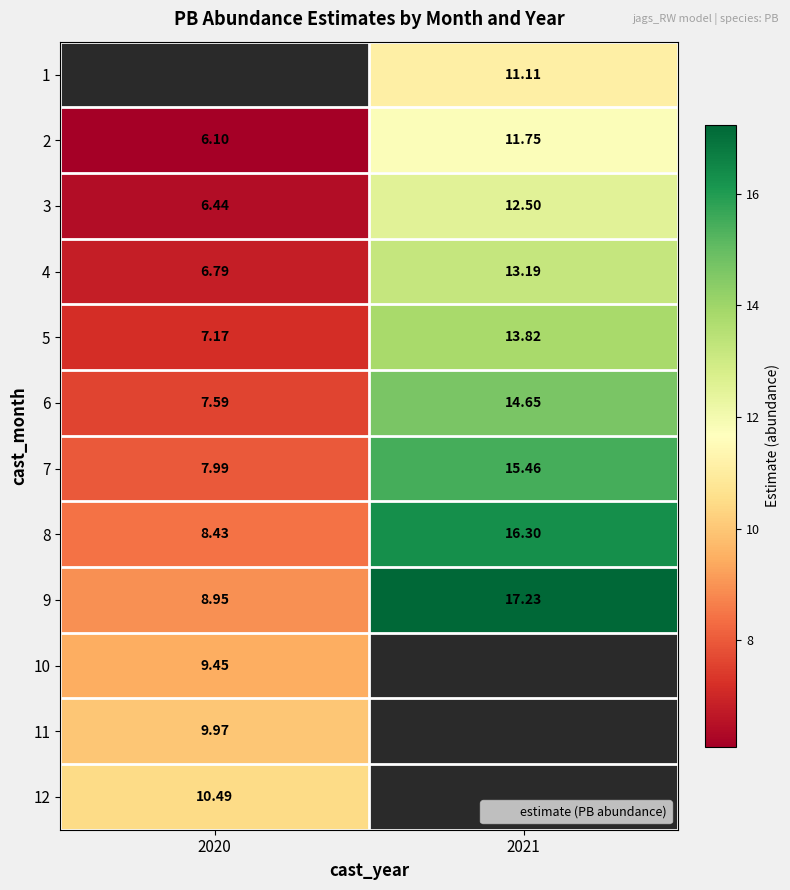

List the labels in order of 5 value, smallest first.

2020, 2021